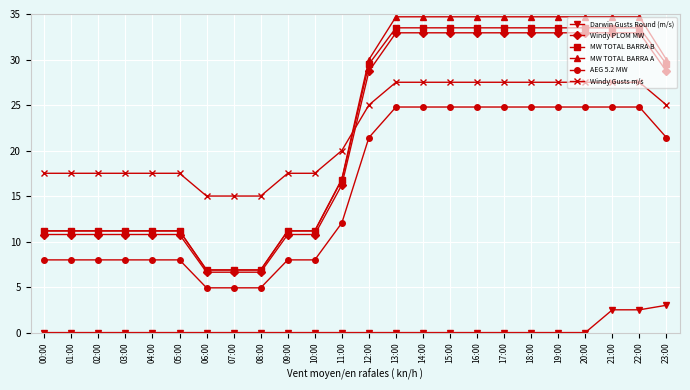

Is it true that MW TOTAL BARRA A equals 11.2 at 01:00?

True